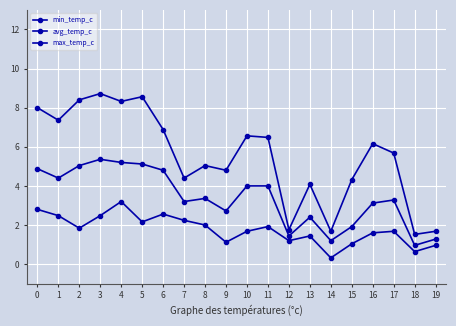

How many lines are shown in the chart?

3